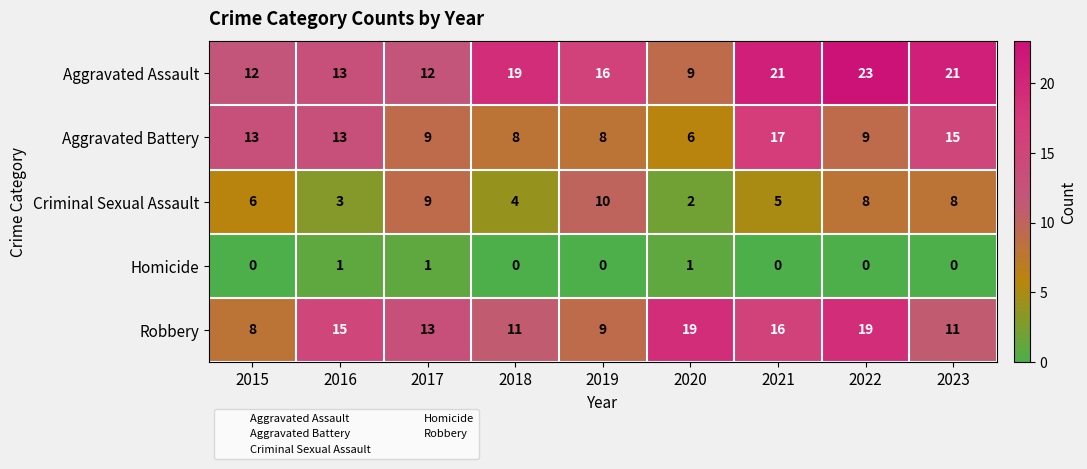

What is the difference between the maximum and minimum values in the Aggravated Battery series?

11